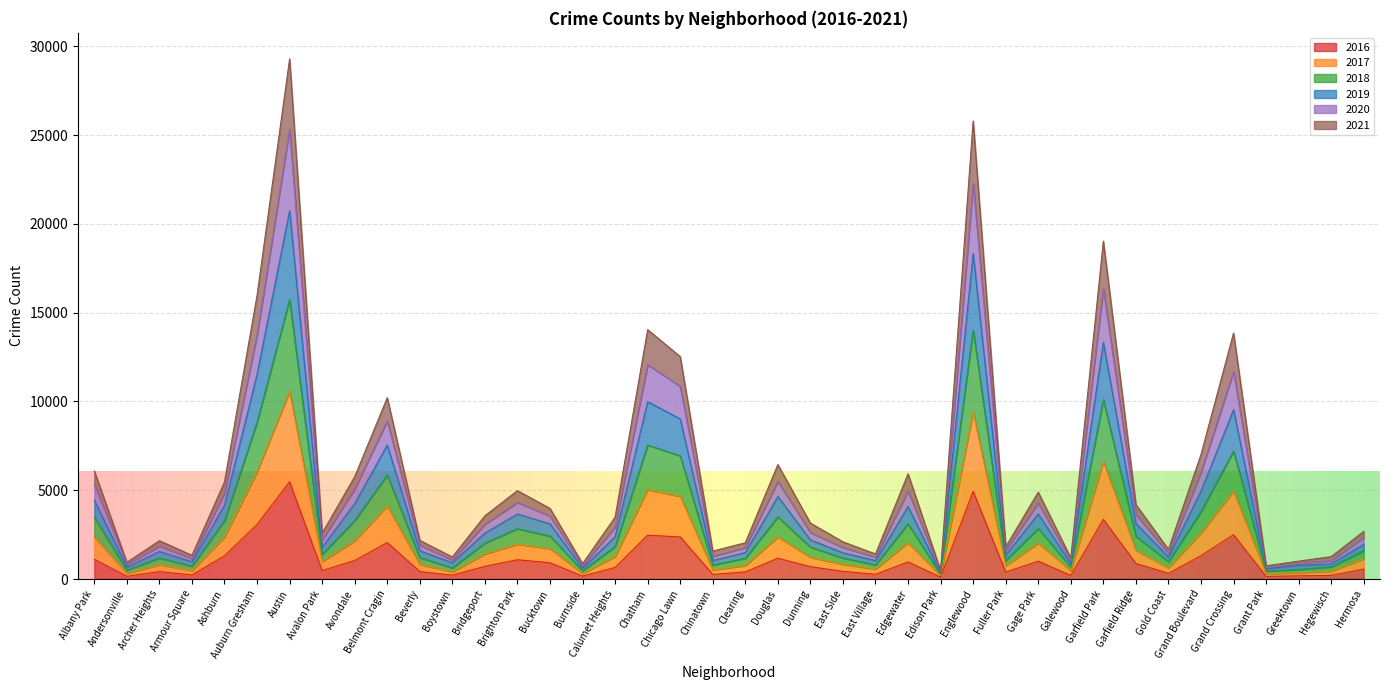

What is the difference between the highest and lowest values at Boystown?

1025